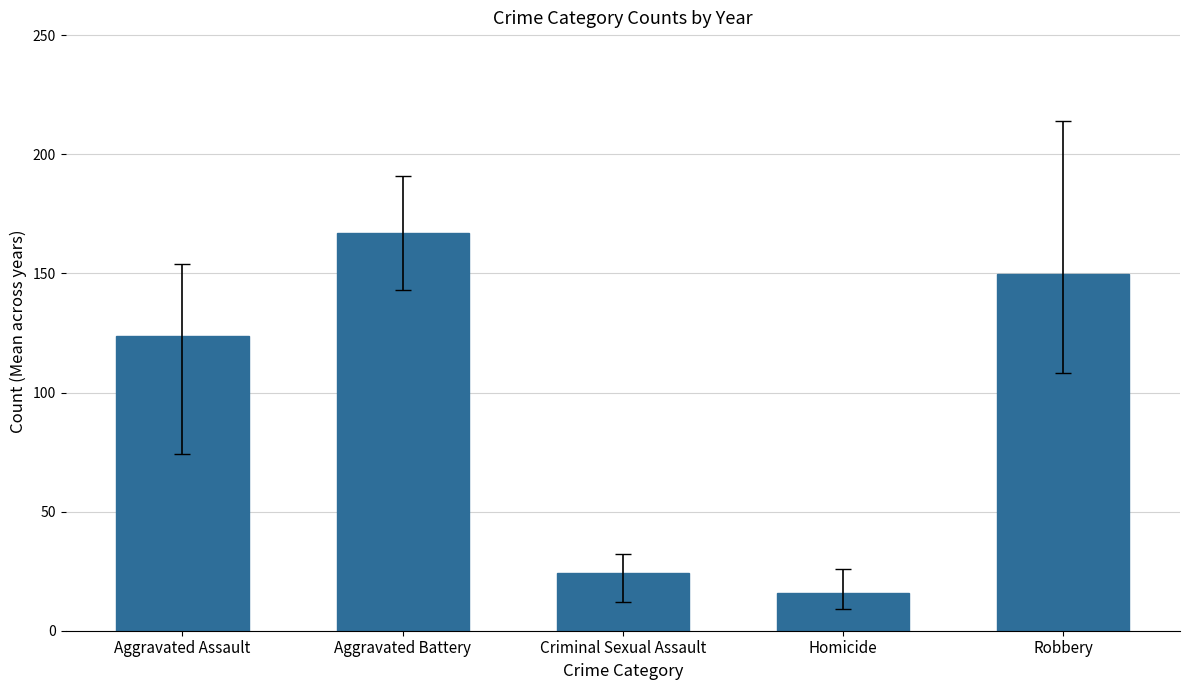

Rank the categories by value from highest to lowest.

Aggravated Battery, Robbery, Aggravated Assault, Criminal Sexual Assault, Homicide